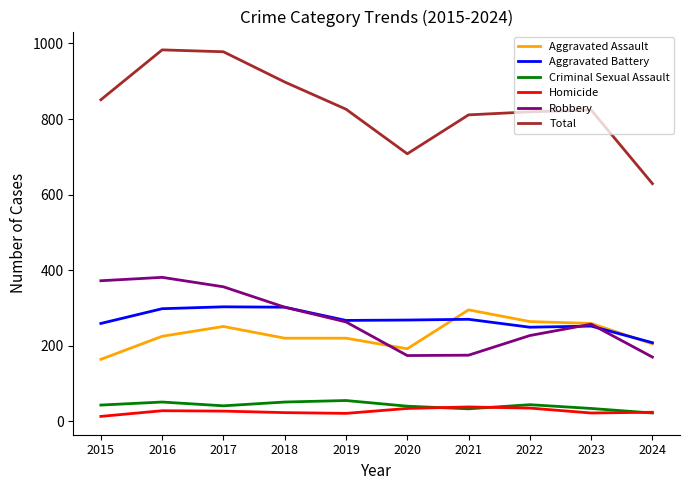

What is the sum of all Criminal Sexual Assault values?

414